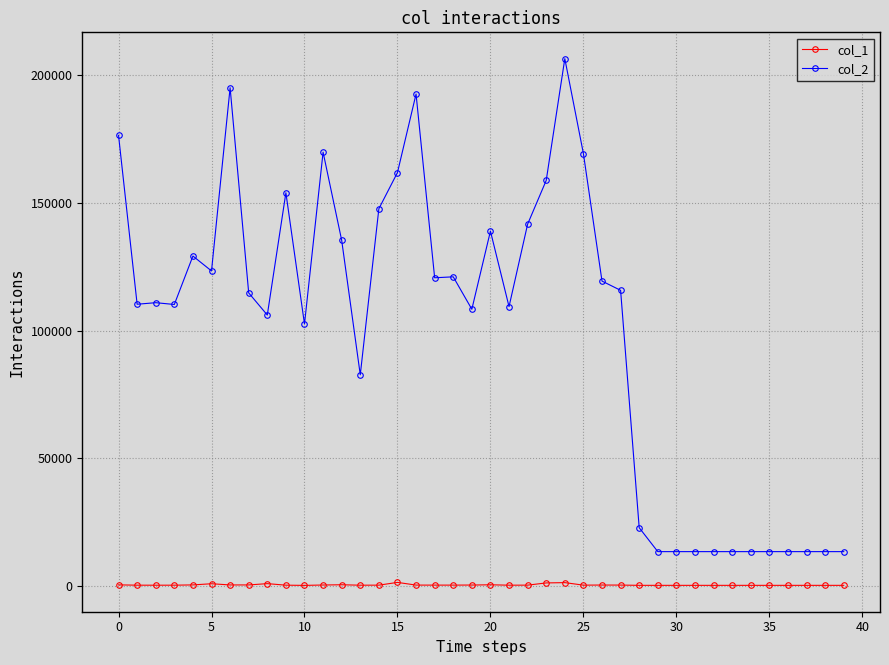

At how many categories does at least one series exceed 25311?

28